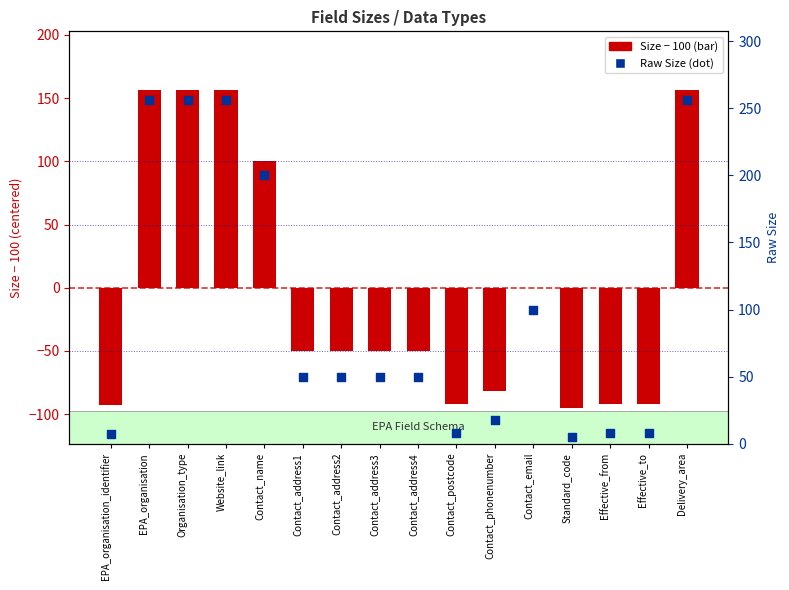

Which series has the largest Y range (max minus min)?

Size (centered)